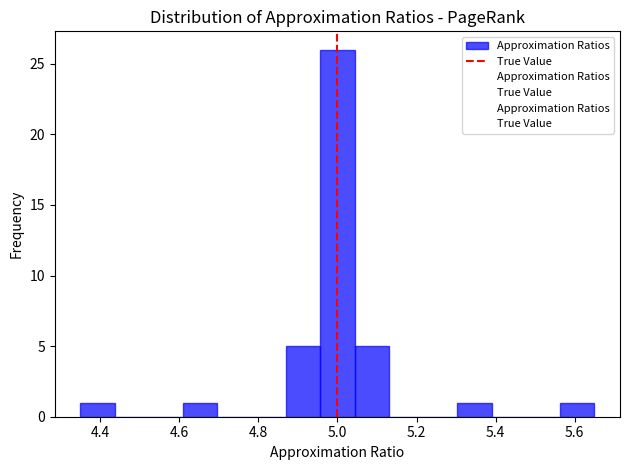

Reading left to right, transcribe this chart: for each bar, give the range it covers on the x-axis and its height. Neither the bar edges nor the heights are printed on the chart, so give them approximately, as read against the axes.

4.36 to 4.44: 1
4.44 to 4.52: 0
4.52 to 4.62: 0
4.62 to 4.70: 1
4.70 to 4.78: 0
4.78 to 4.88: 0
4.88 to 4.96: 5
4.96 to 5.04: 26
5.04 to 5.12: 5
5.12 to 5.22: 0
5.22 to 5.30: 0
5.30 to 5.38: 1
5.38 to 5.48: 0
5.48 to 5.56: 0
5.56 to 5.64: 1